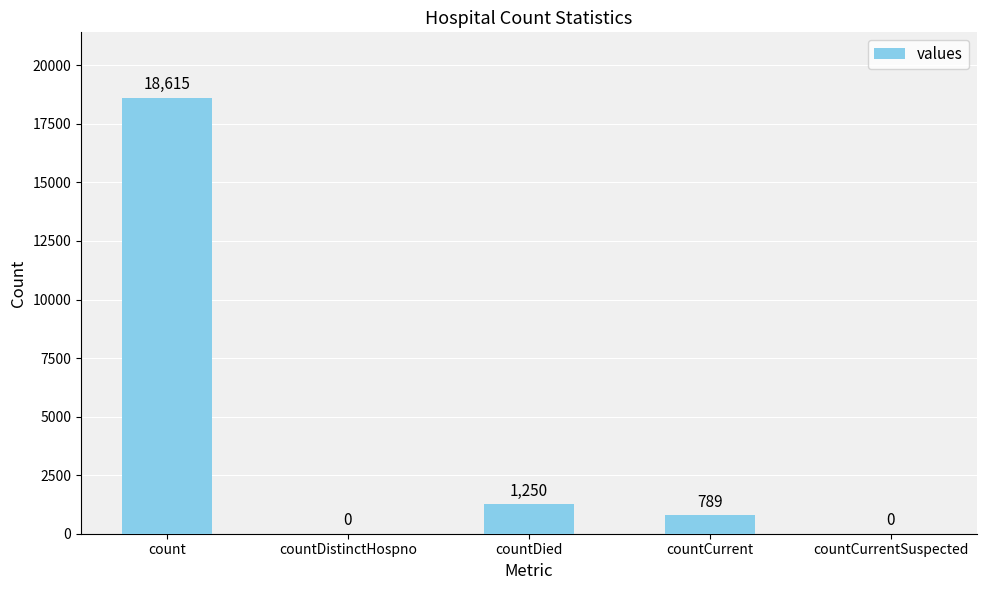

Reading left to right, list all the values displayed in this chart.

count=18615	countDistinctHospno=0	countDied=1250	countCurrent=789	countCurrentSuspected=0